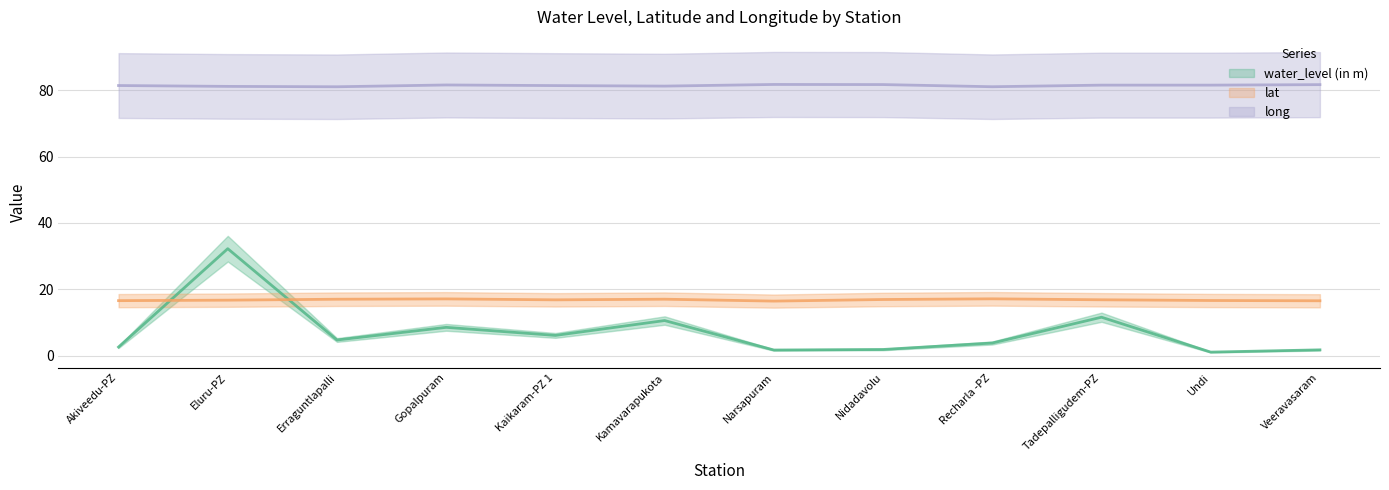

Reading left to right, extract all data points from this chart.

water_level (in m): 2.6	32.2	4.7	8.5	6.1	10.6	1.7	1.9	3.8	11.6	1.1	1.8
lat: 16.6	16.7	17.0	17.1	16.8	17.0	16.4	16.9	17.1	16.8	16.6	16.5
long: 81.4	81.1	81.0	81.5	81.4	81.2	81.7	81.7	81.0	81.5	81.5	81.7